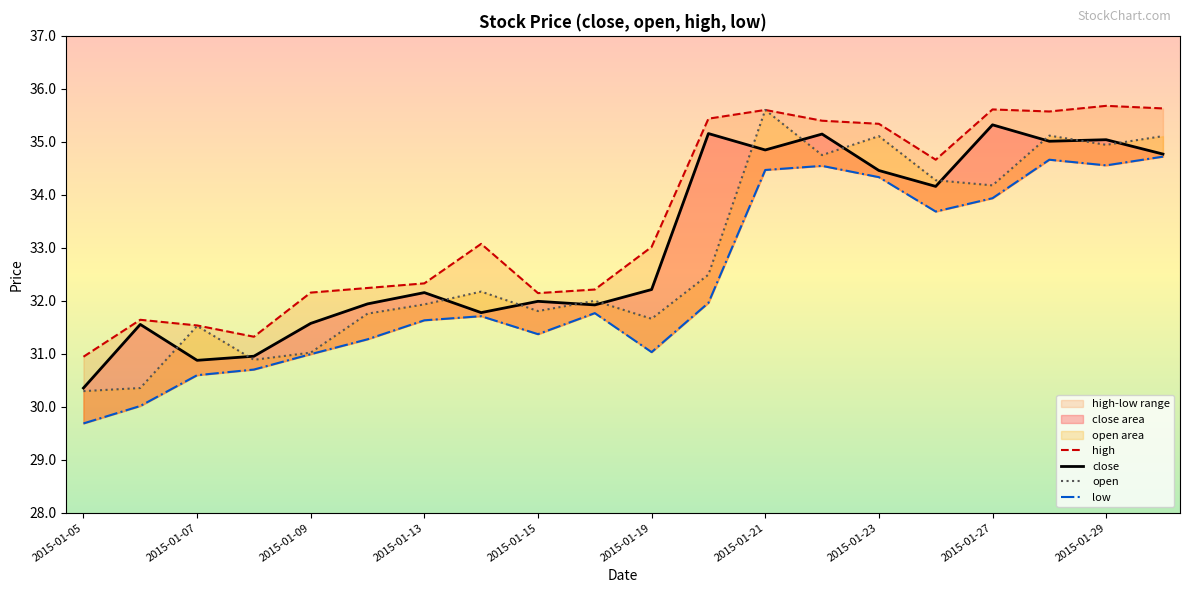

What is the difference between the maximum and minimum values in the open series?

5.3